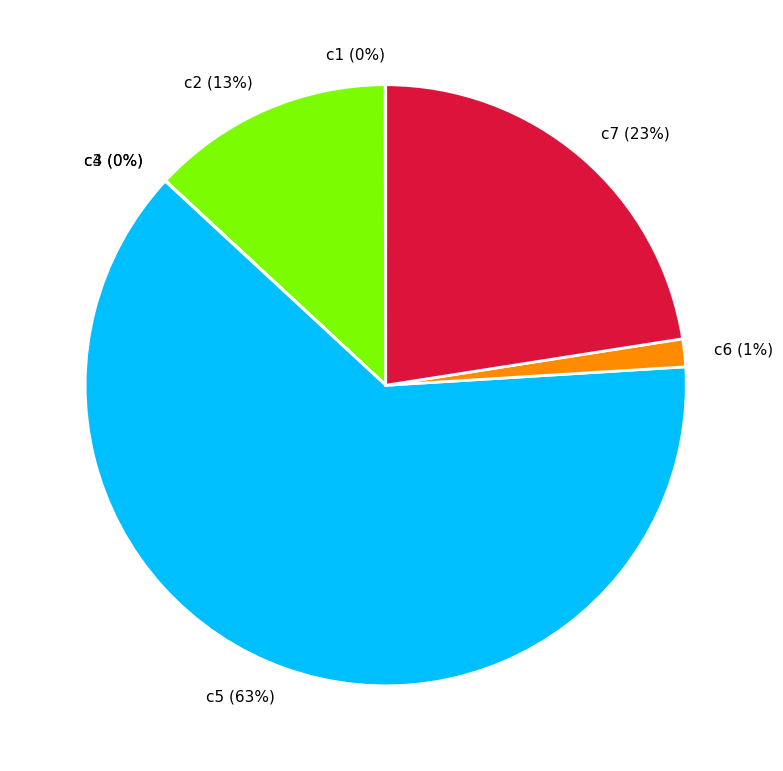

To the nearest percent, what is the difference between the largest and smallest slice percentages?

63%